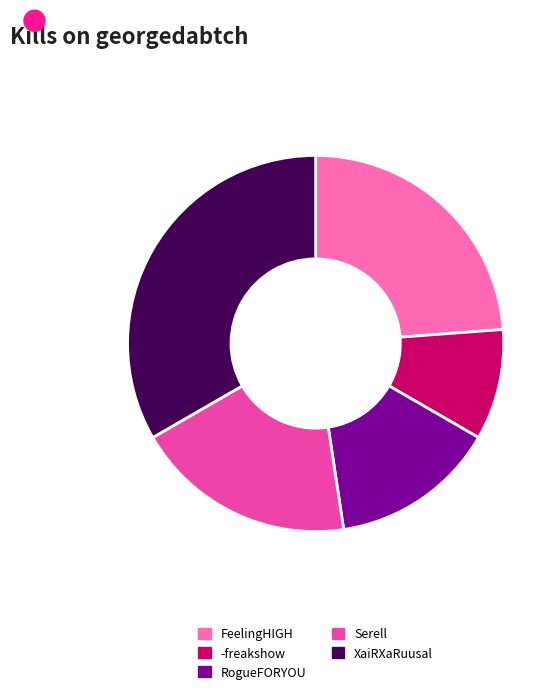

Rank the categories by value from highest to lowest.

XaiRXaRuusal, FeelingHIGH, Serell, RogueFORYOU, -freakshow